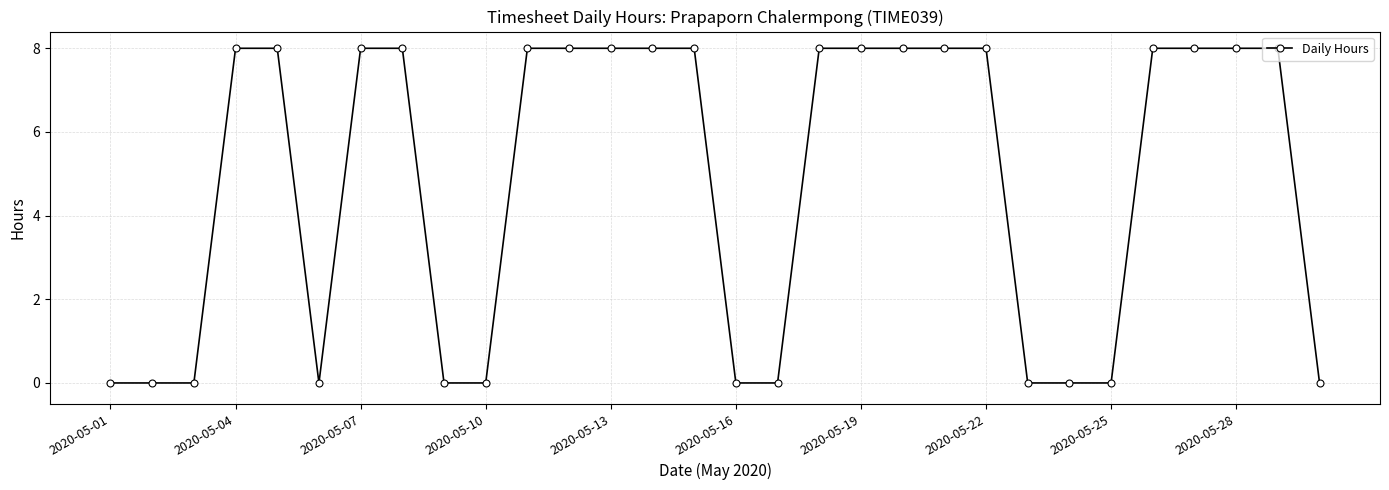

How many data points does each series have?

30